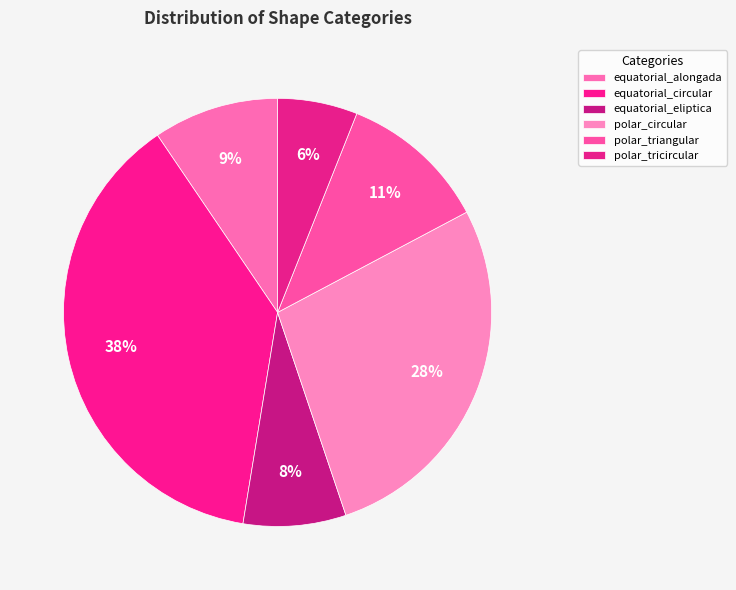

What is the smallest slice in the pie chart?

polar_tricircular